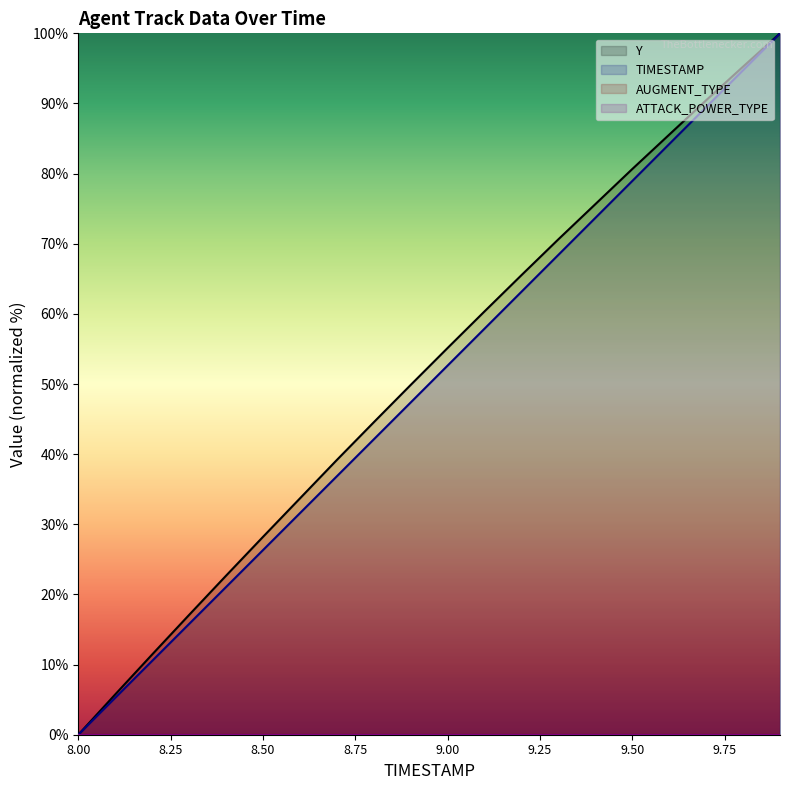

The value of TIMESTAMP at 8.00 is 0.0. True or false?

True